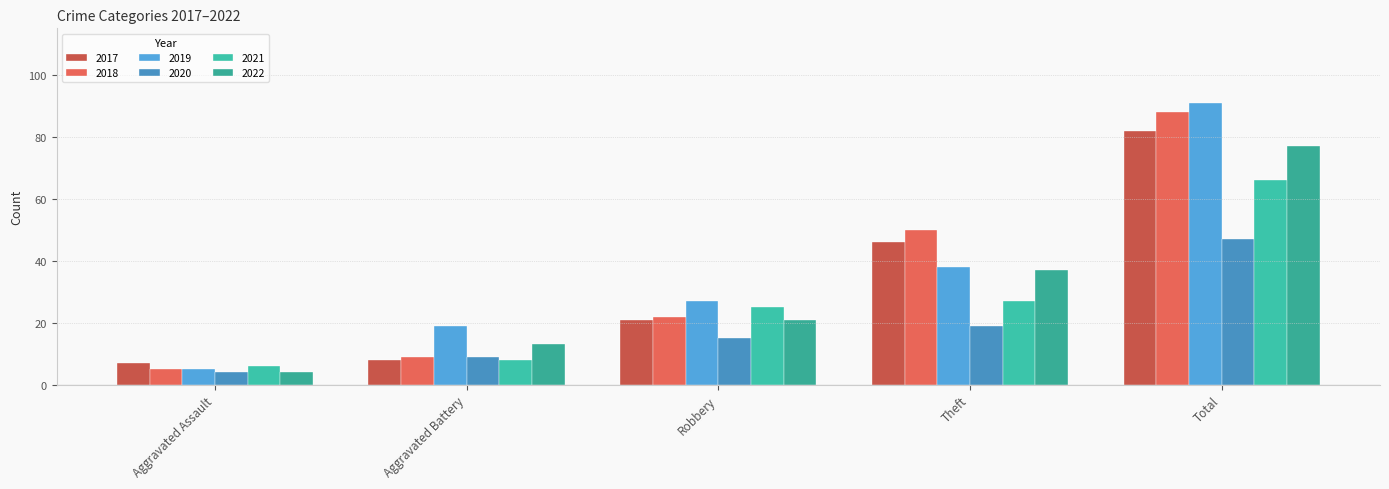

What is the sum of all 2019 values?

180